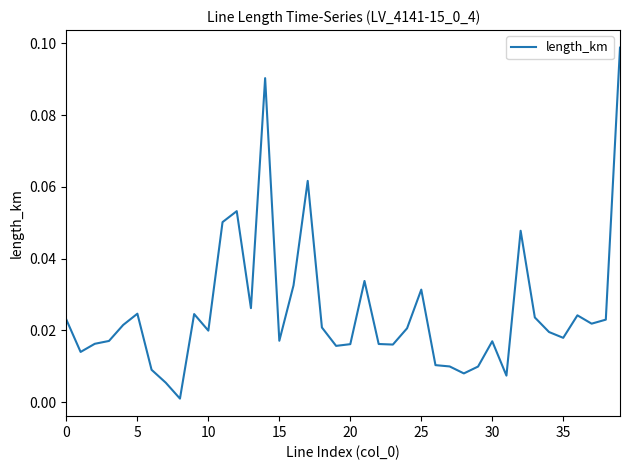

True or false: there are more than 0 points higher than both neighbors.

True